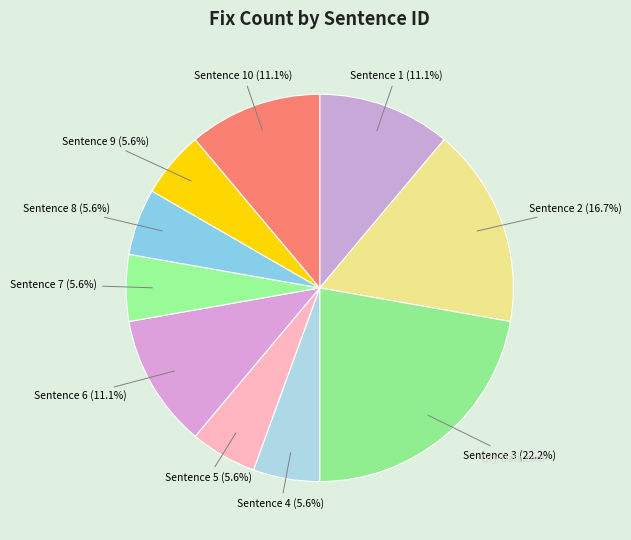

How many segments does this pie chart have?

10